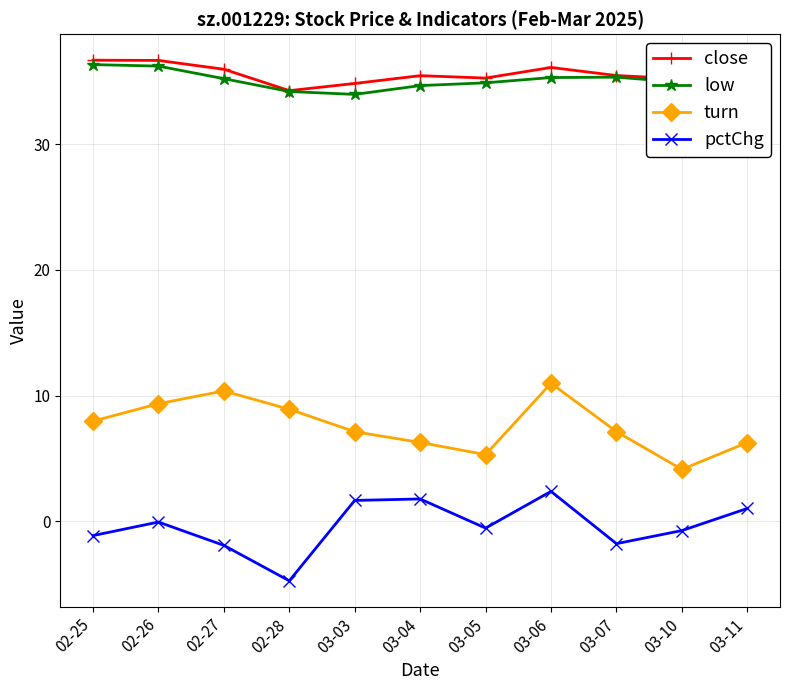

How many data points does each series have?

11